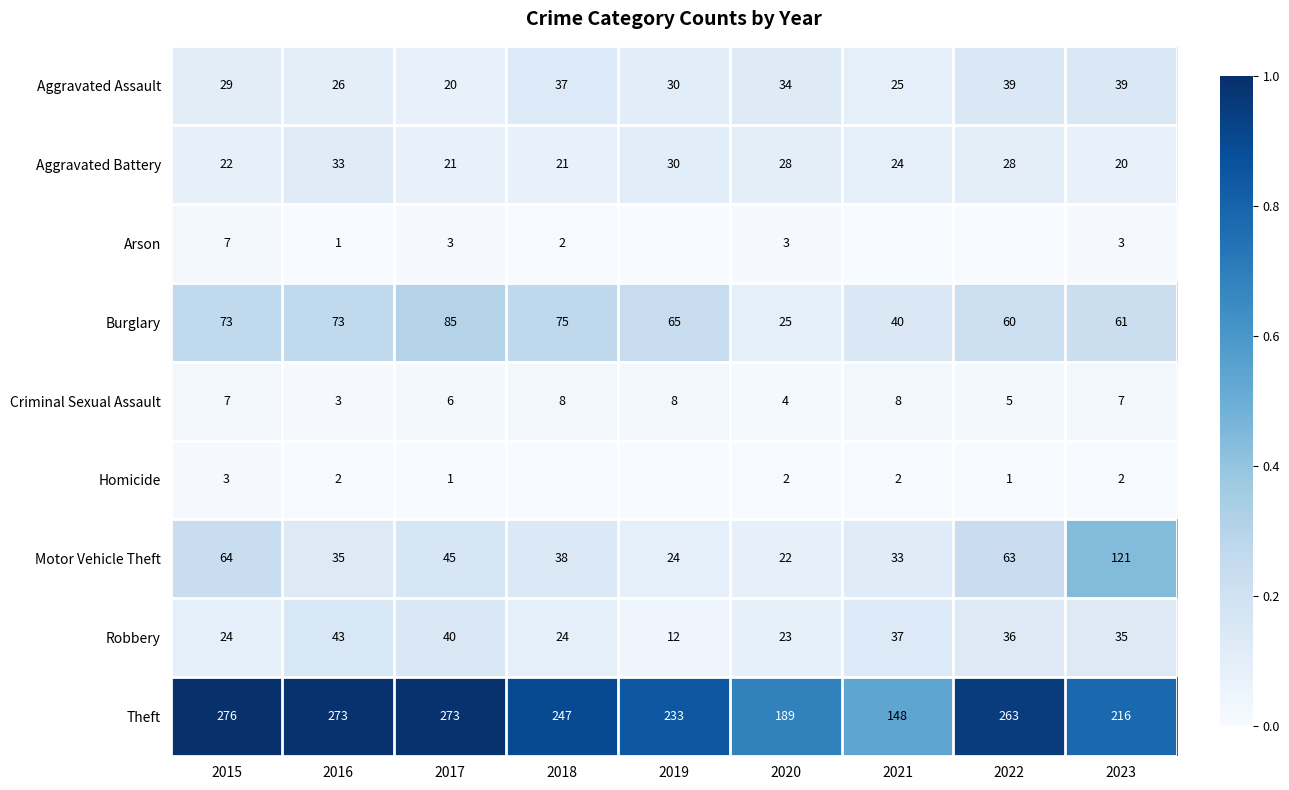

How many series are shown in this chart?

9